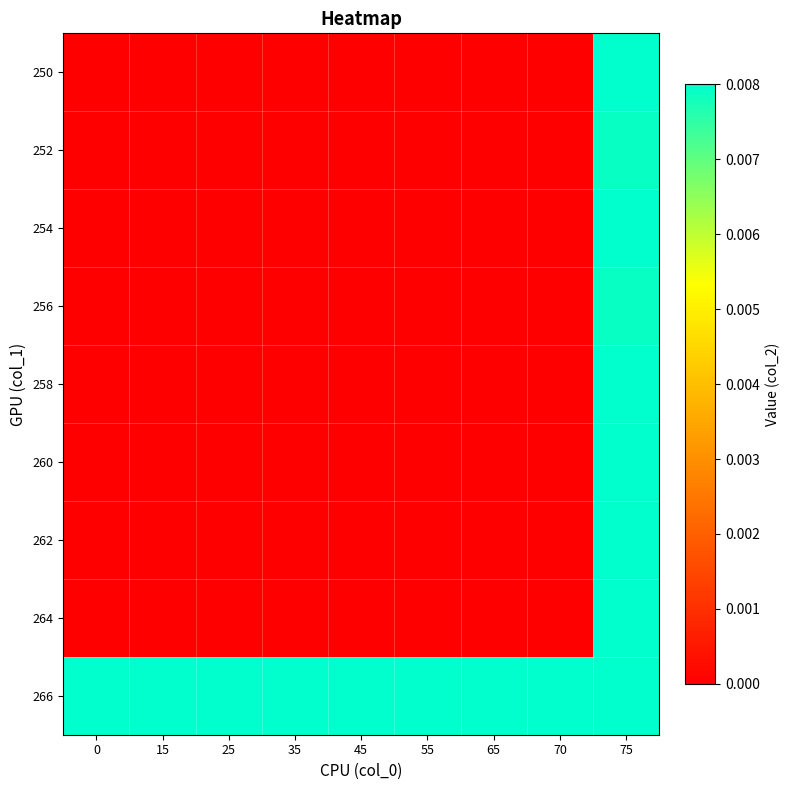

List the series in order of their peak value, highest first.

250, 254, 258, 260, 262, 264, 266, 252, 256